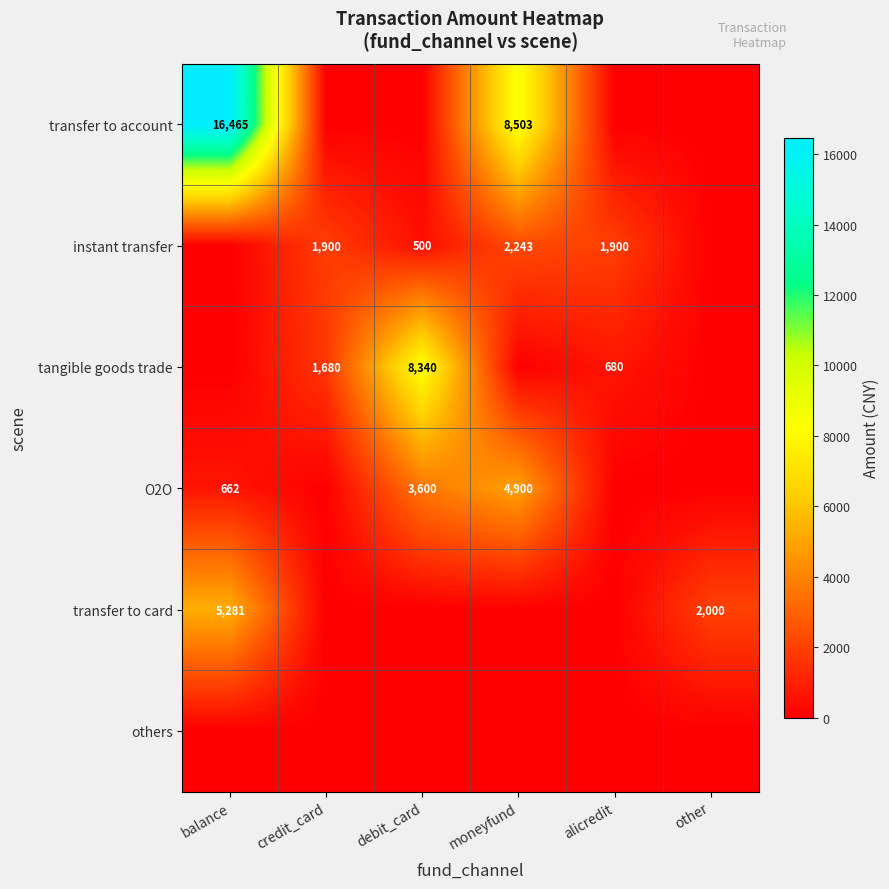

The value of instant transfer at debit_card is 500. True or false?

True